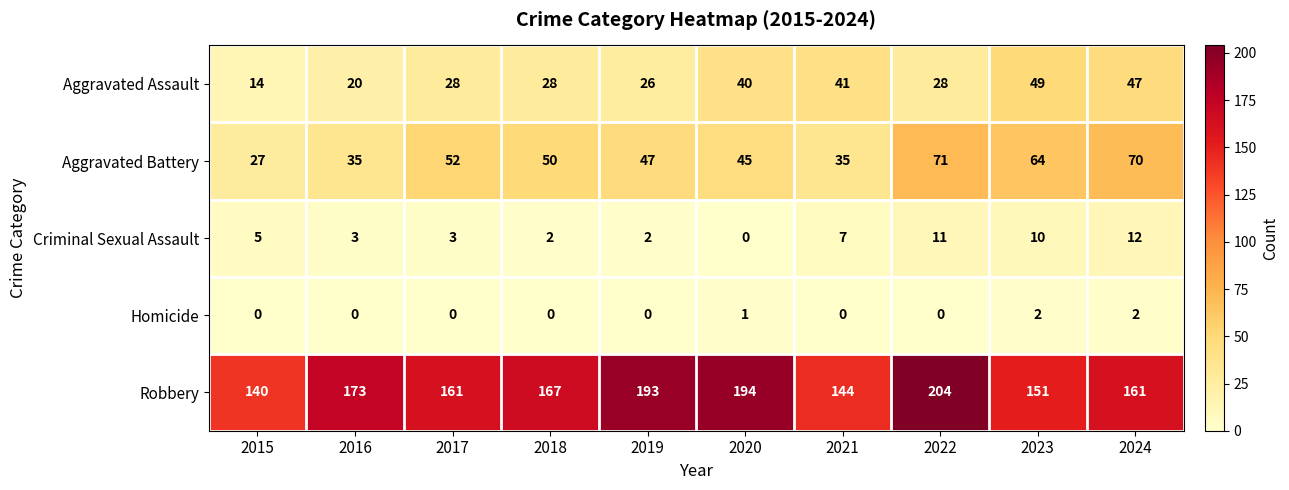

List the series in order of their peak value, lowest first.

Homicide, Criminal Sexual Assault, Aggravated Assault, Aggravated Battery, Robbery